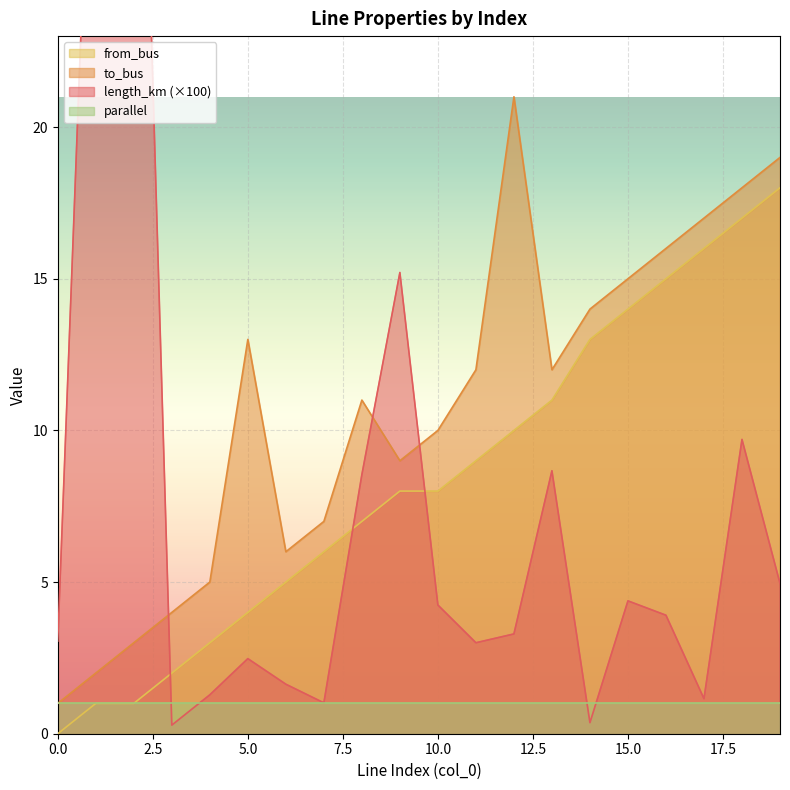

True or false: length_km has a value of 2.9 at 6.

False